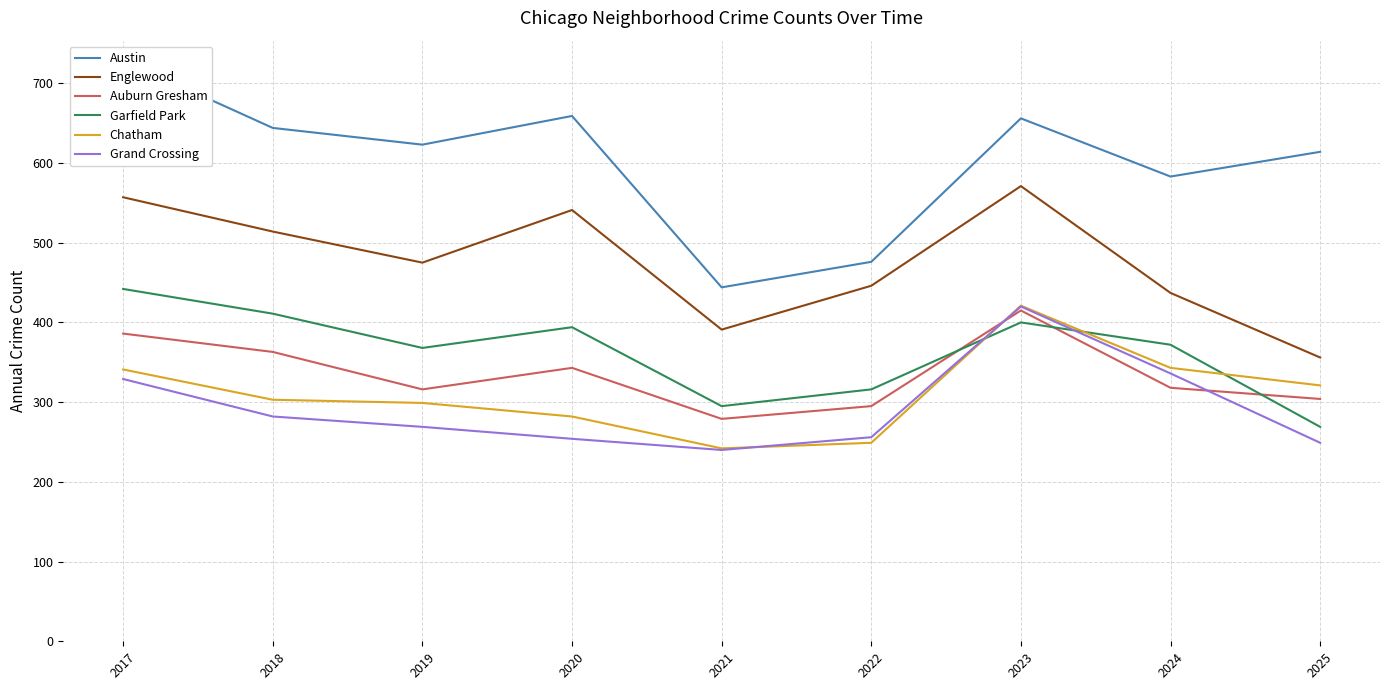

At which category is the sum across all series the highest?

2023